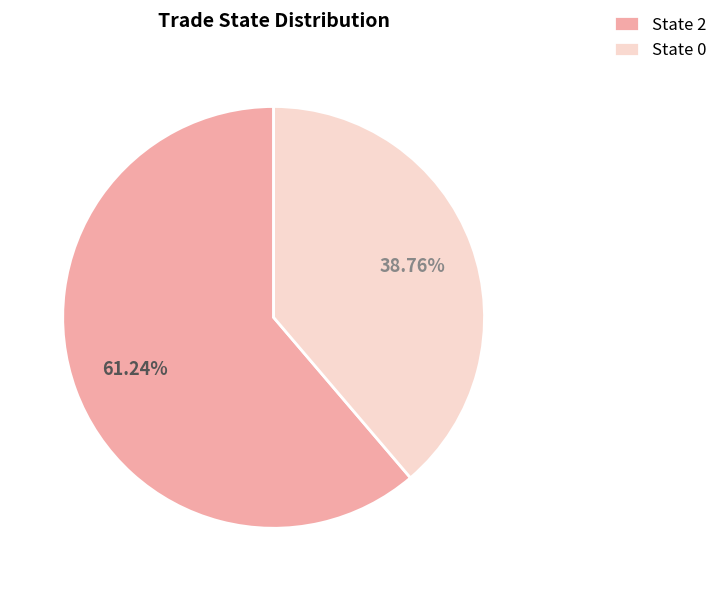

Is there any slice that represents more than half of the pie?

Yes